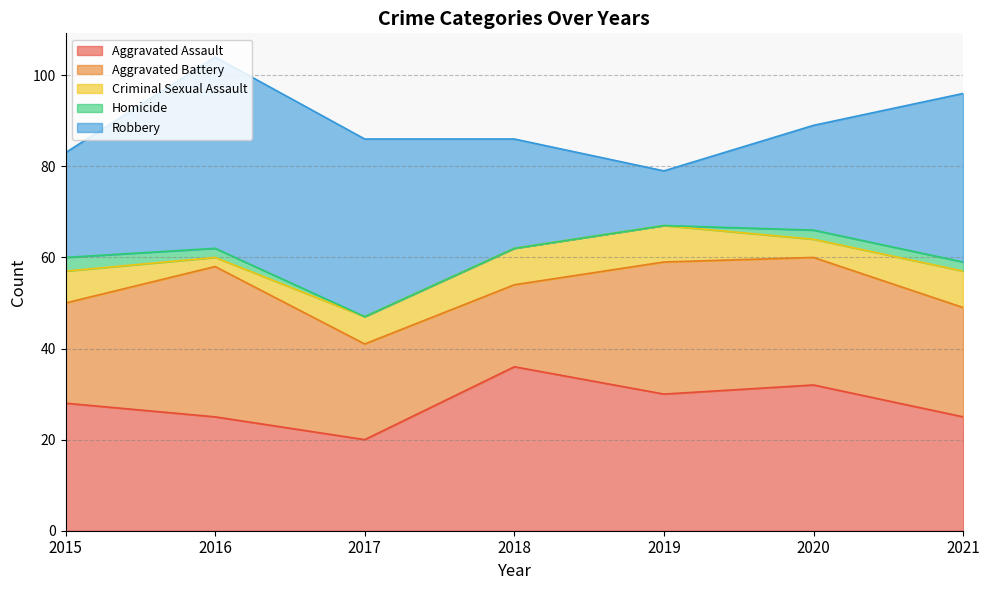

What is the difference between the maximum and second lowest values in the Aggravated Battery series?

12